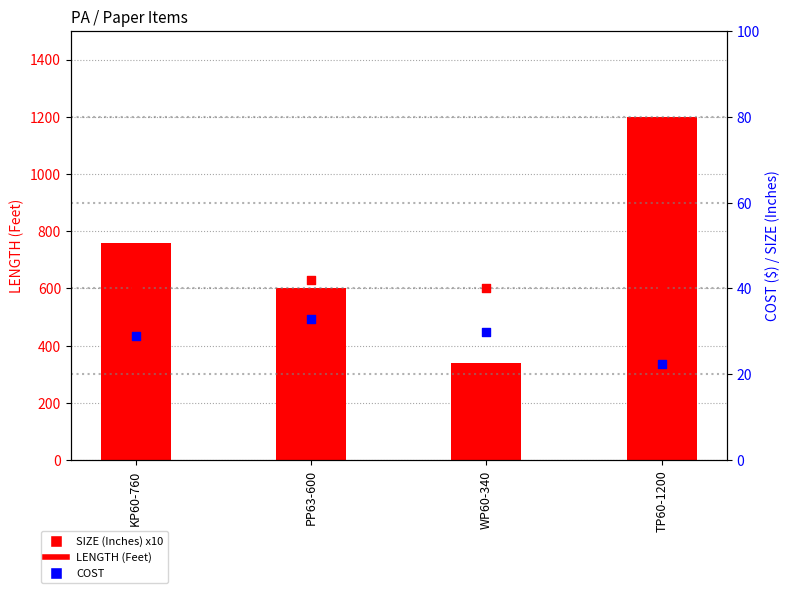

Is the value of SIZE x10 at PP63-600 greater than the value of COST at PP63-600?

Yes